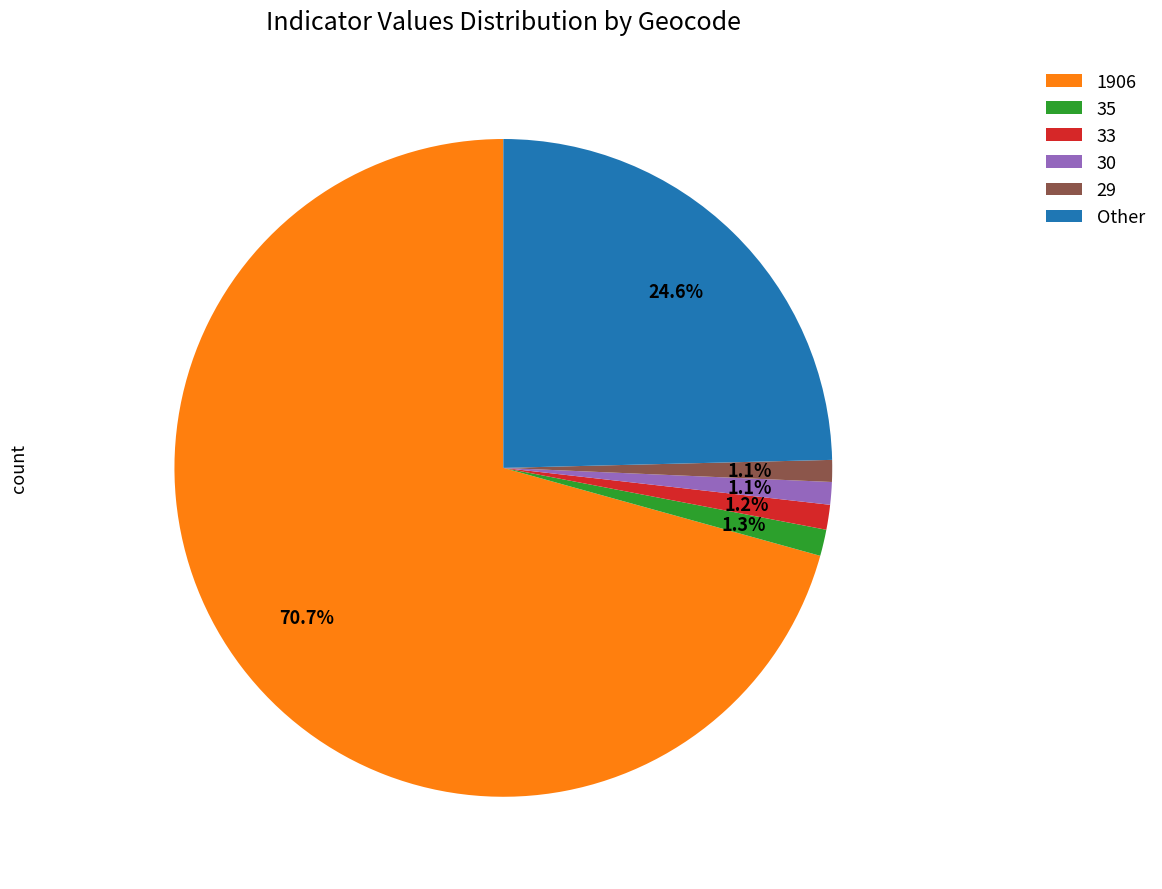

What is the majority slice?

1906